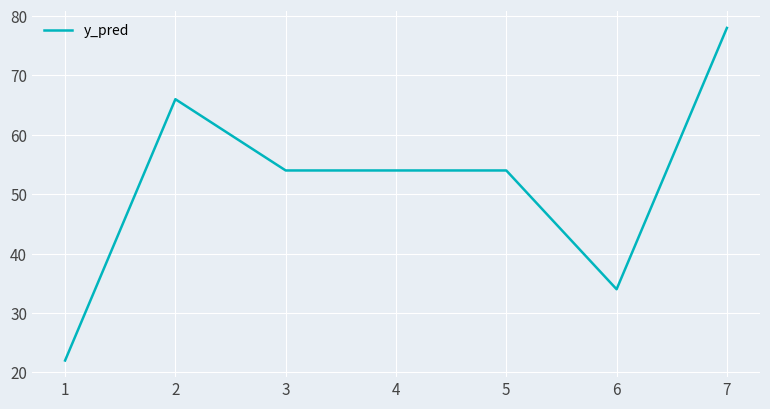

What is the average value?

52